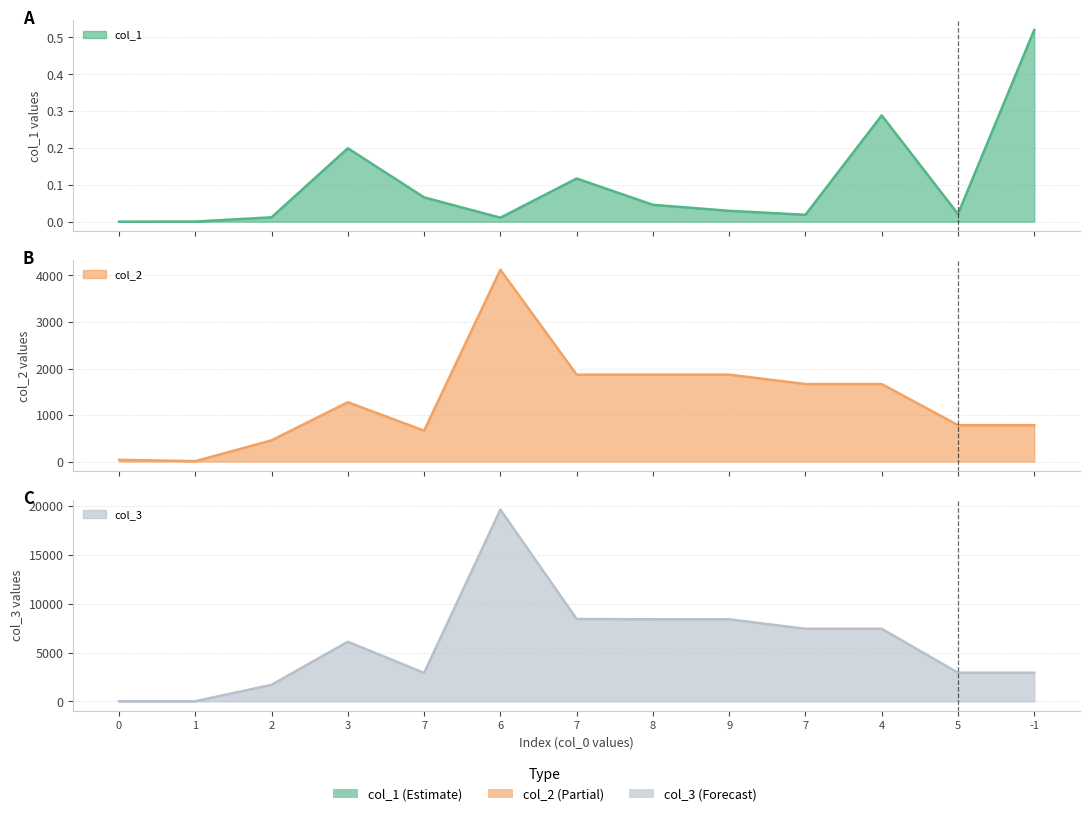

At which category does col_1 reach its first local peak?

3